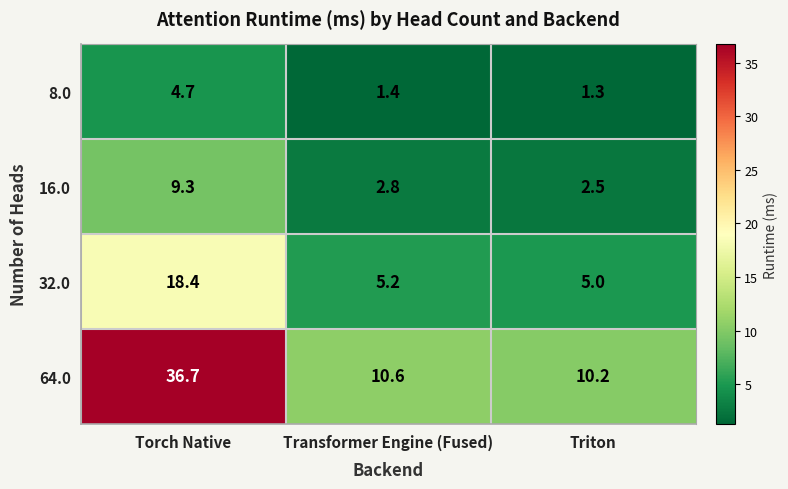

What is the maximum value shown in the chart?

36.7